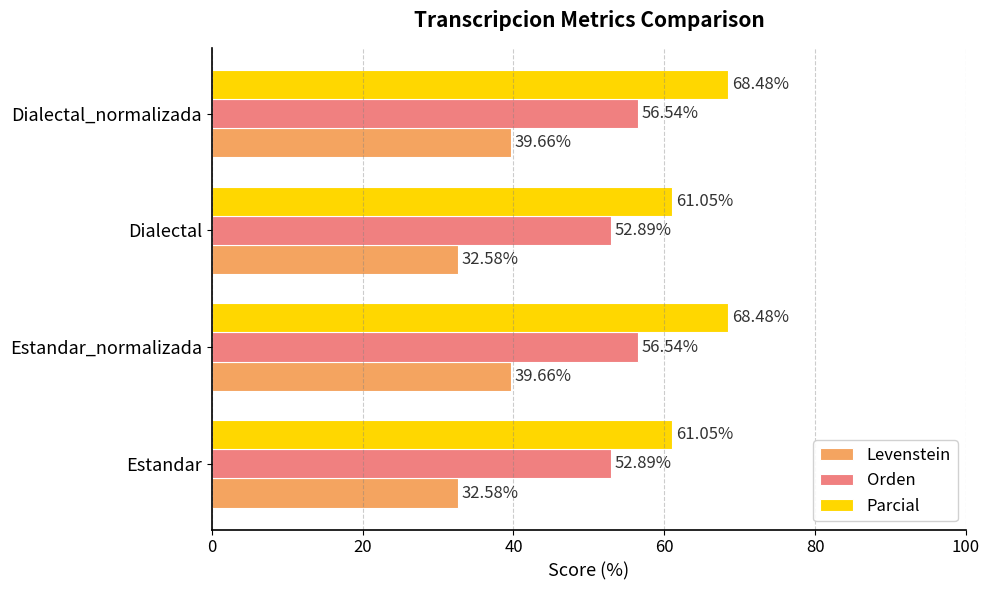

What is the sum of all Levenstein values?

144.5